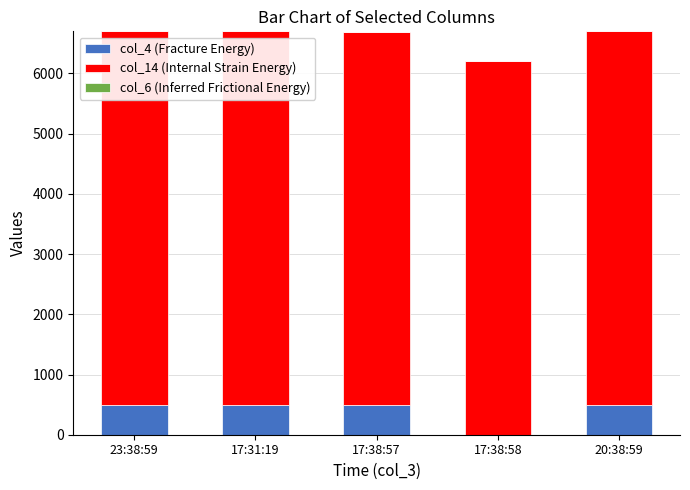

Reading right to left, transcribe the values for col_4 (Fracture Energy).

20:38:59=500	17:38:58=0	17:38:57=500	17:31:19=500	23:38:59=500